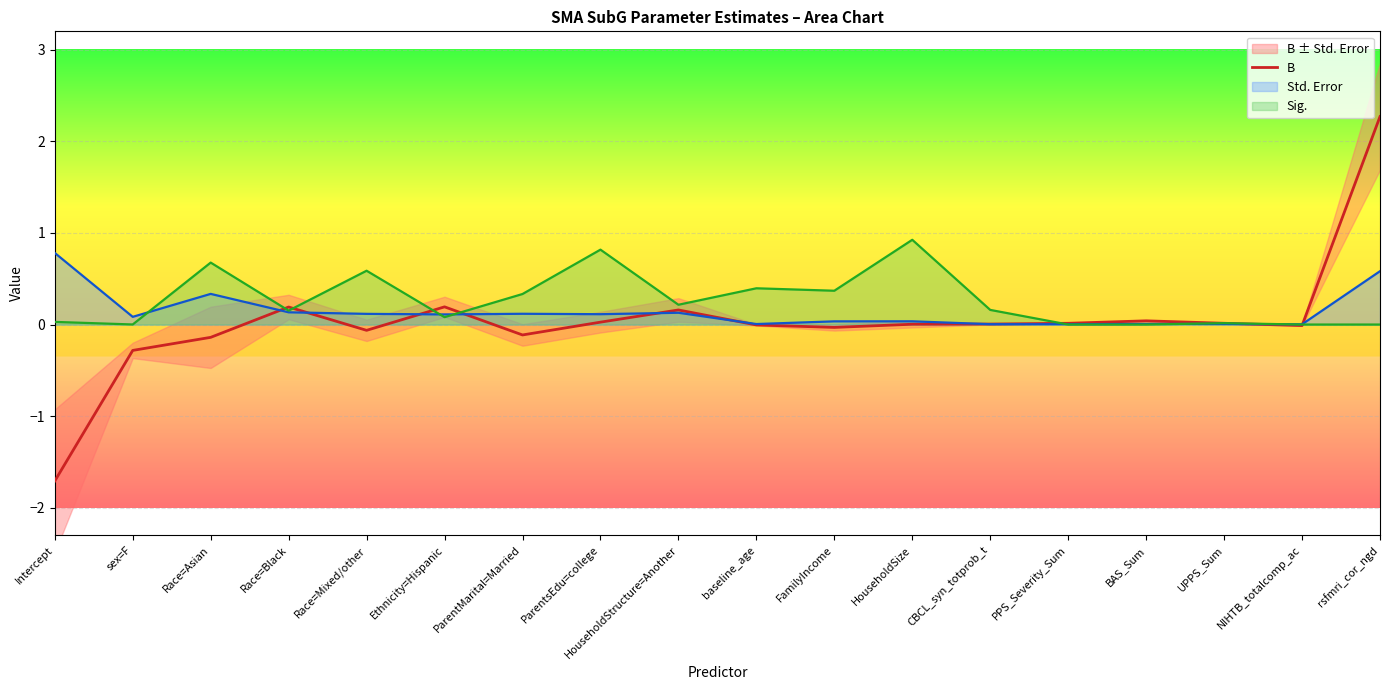

How many positive values are there?

10